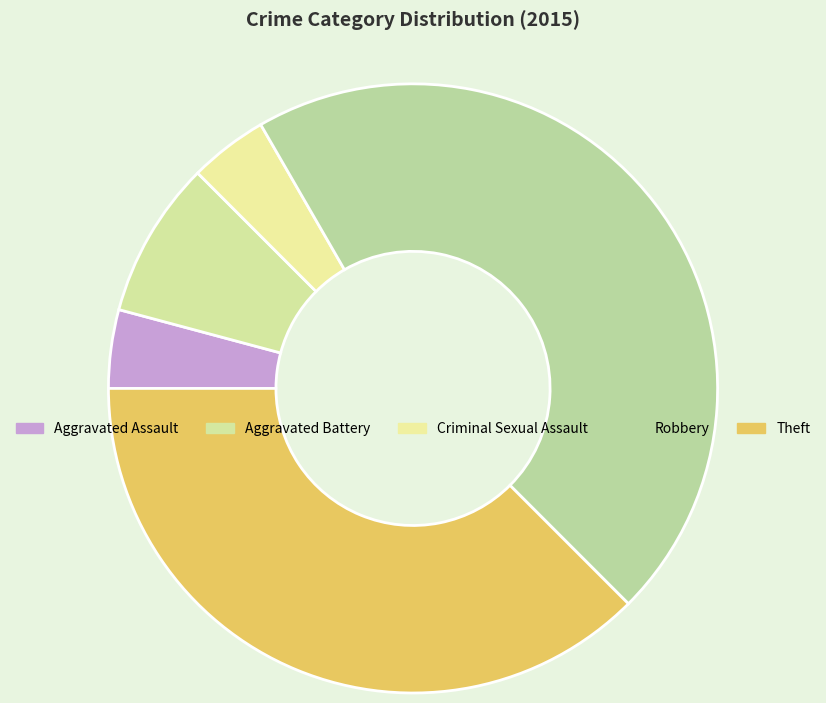

How many slices are in this pie chart?

5